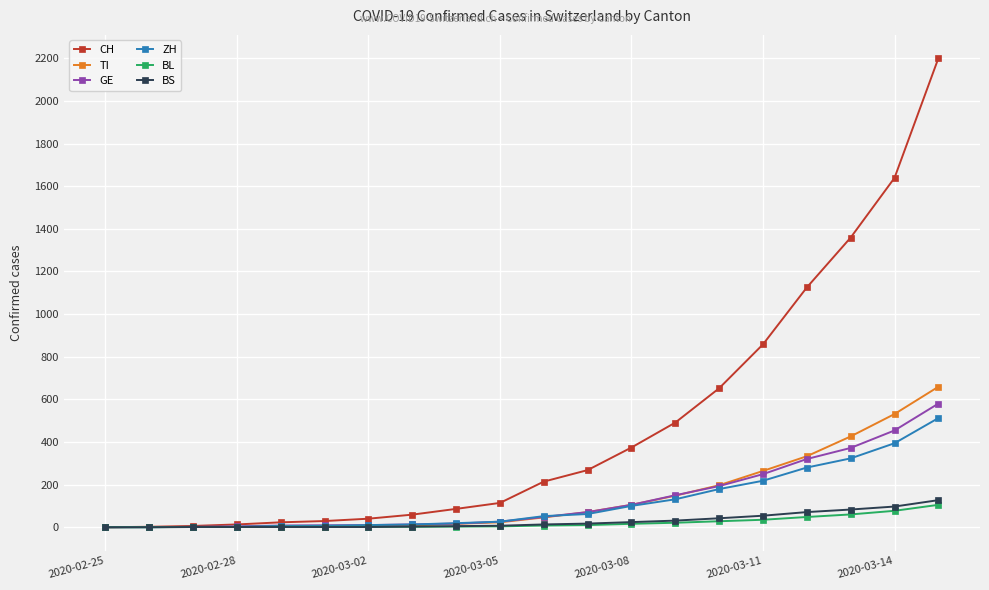

At how many categories does at least one series exceed 703?

5